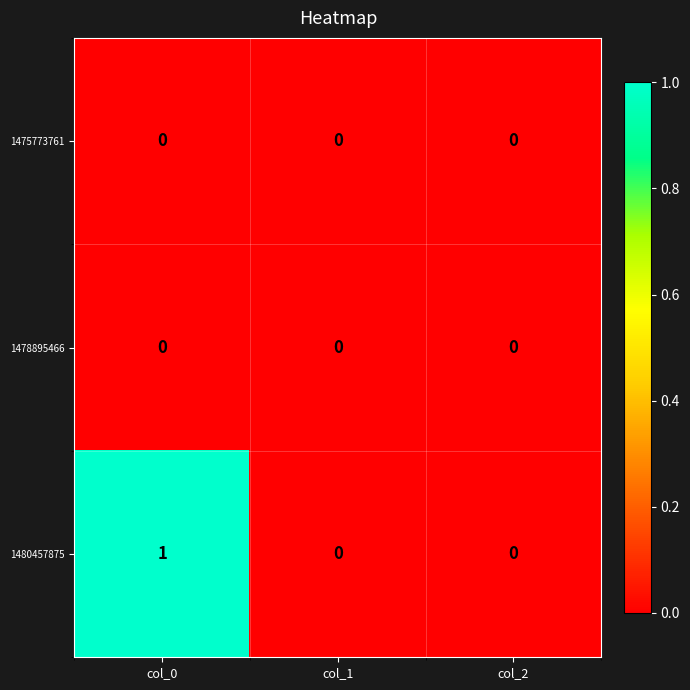

Which category has the highest value across all series?

col_0